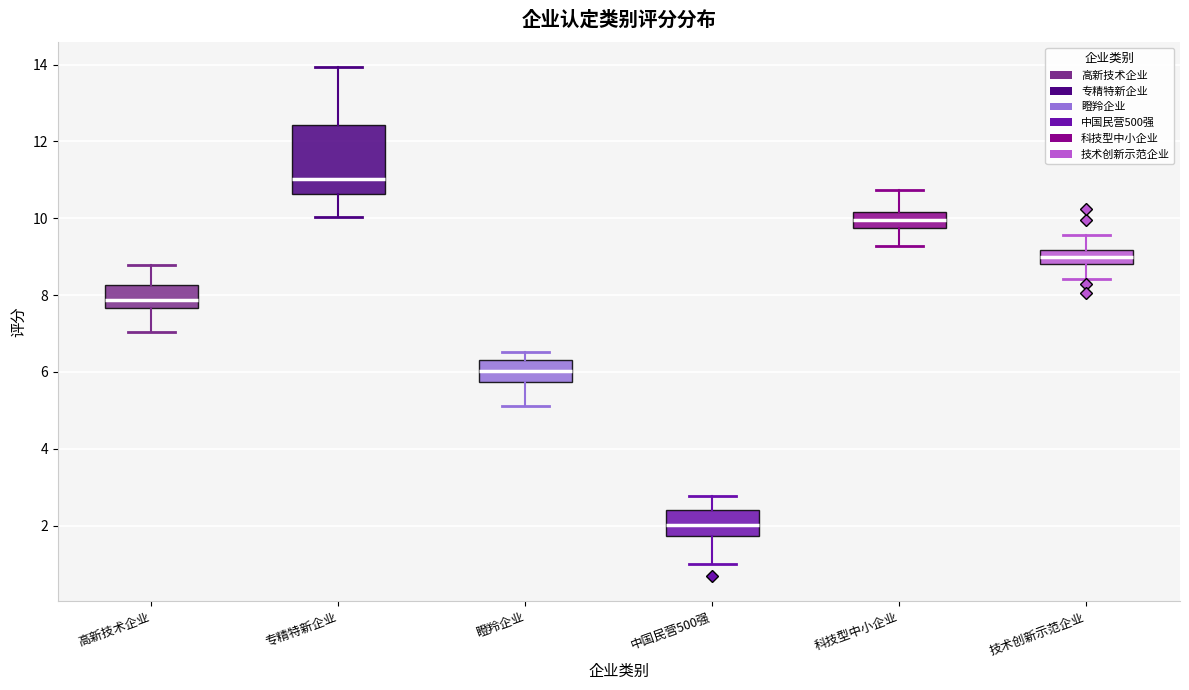

Which box has the lowest median line?

中国民营500强